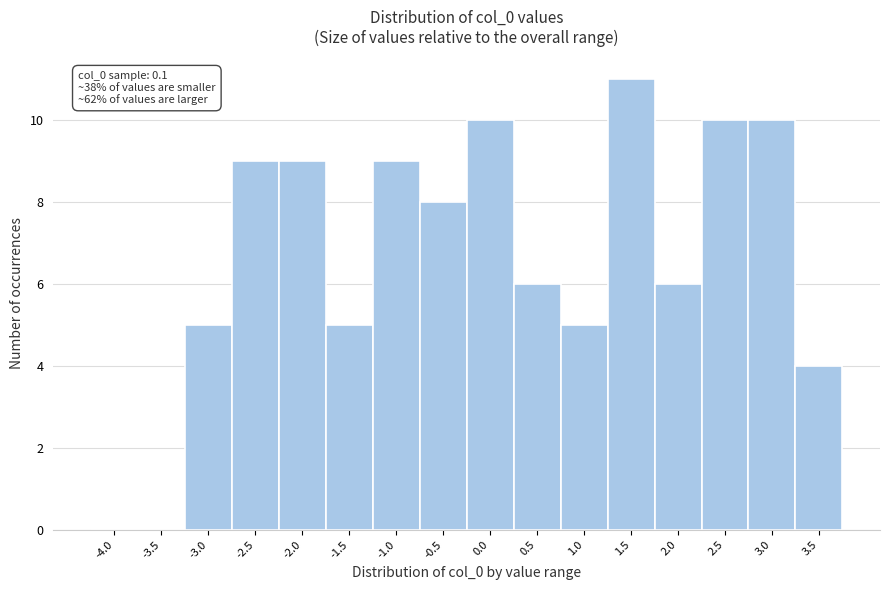

Reading left to right, list all the values displayed in this chart.

-4.0=0	-3.5=0	-3.0=5	-2.5=9	-2.0=9	-1.5=5	-1.0=9	-0.5=8	0.0=10	0.5=6	1.0=5	1.5=11	2.0=6	2.5=10	3.0=10	3.5=4